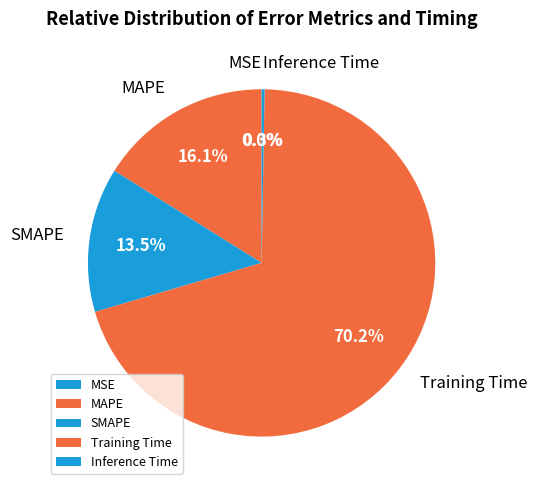

Between Training Time and SMAPE, which is larger?

Training Time